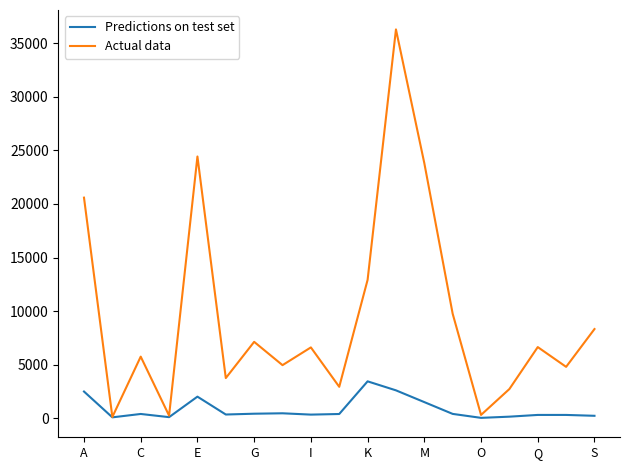

True or false: Actual data has more than 0 points higher than both neighbors.

True